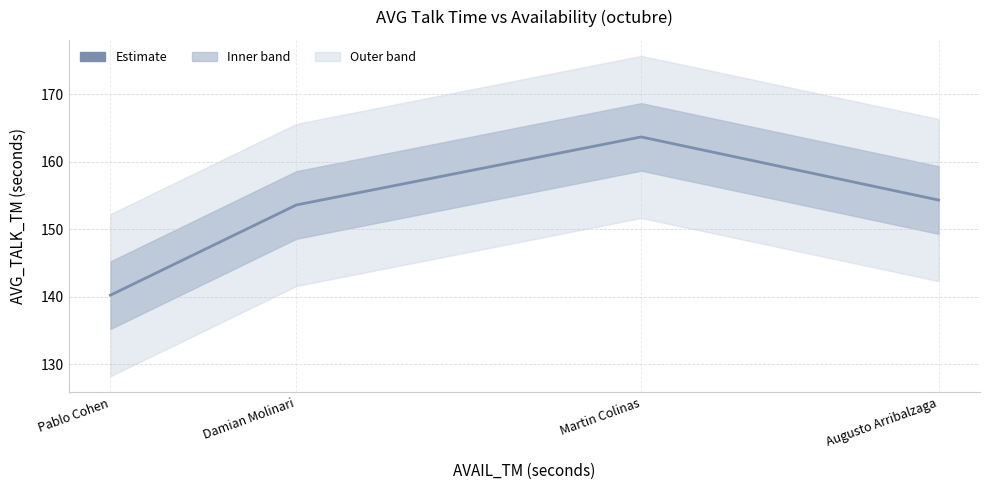

Which has a higher value, Augusto Arribalzaga or Damian Molinari?

Augusto Arribalzaga